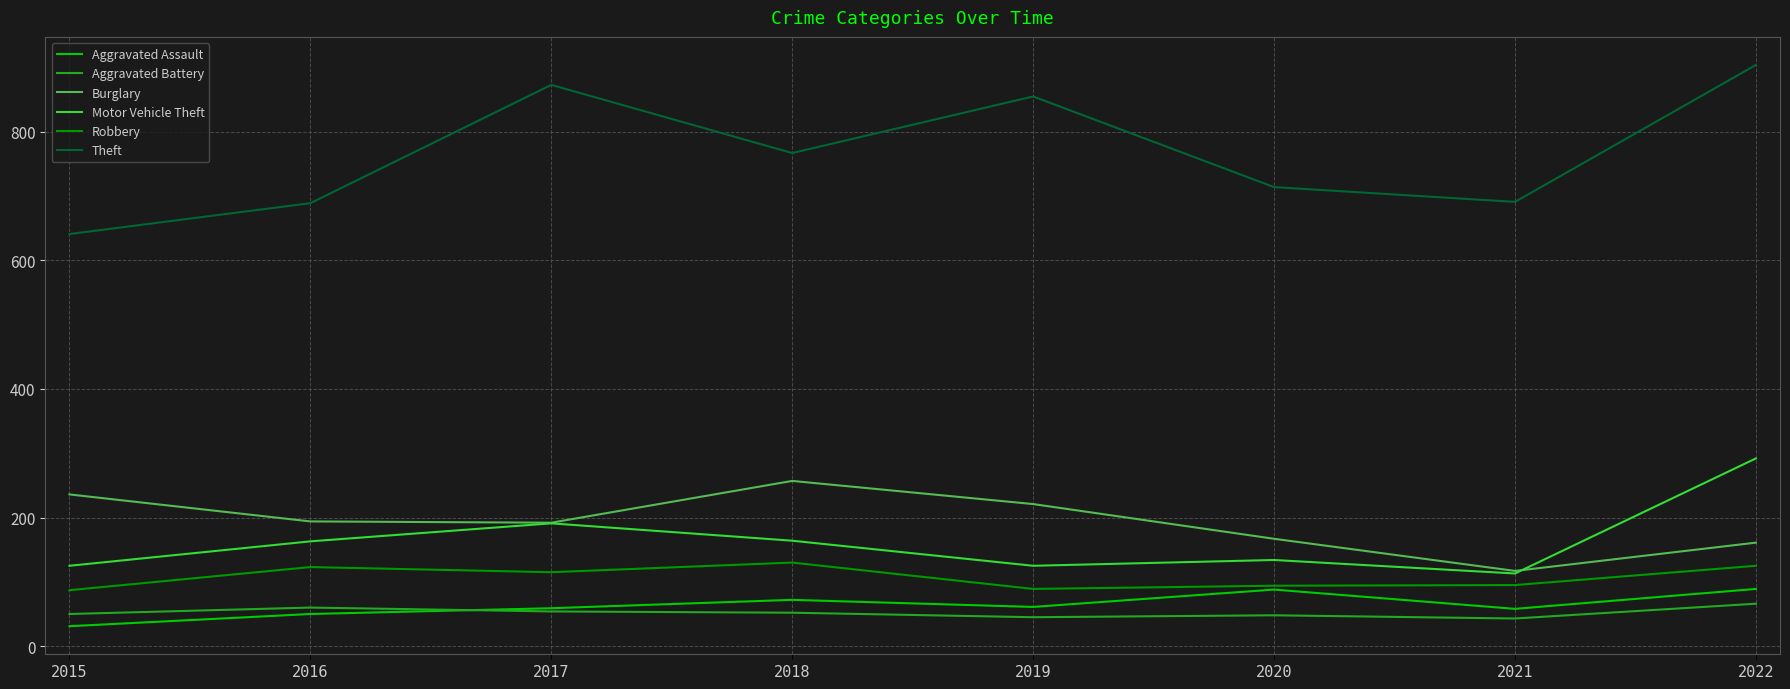

True or false: Motor Vehicle Theft has more than 1 points higher than both neighbors.

True